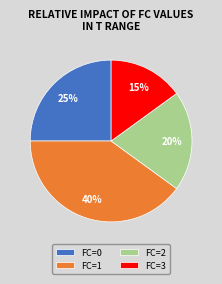

How many slices are in this pie chart?

4